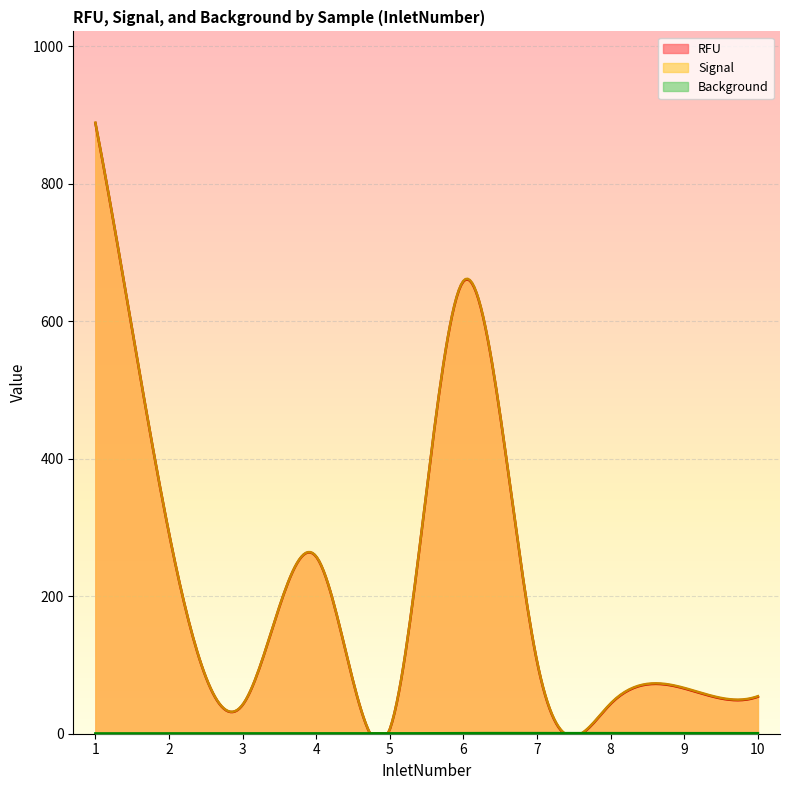

True or false: RFU and Signal intersect in this chart.

False